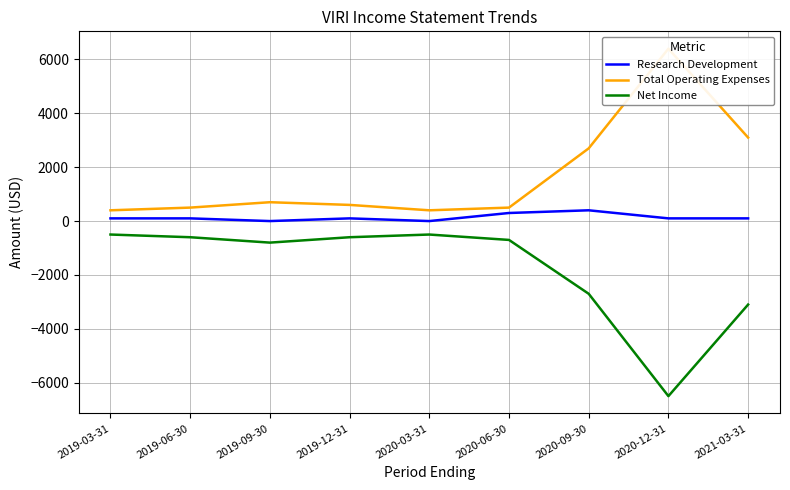

What is the difference between the Total Operating Expenses values at 2020-09-30 and 2020-03-31?

2300